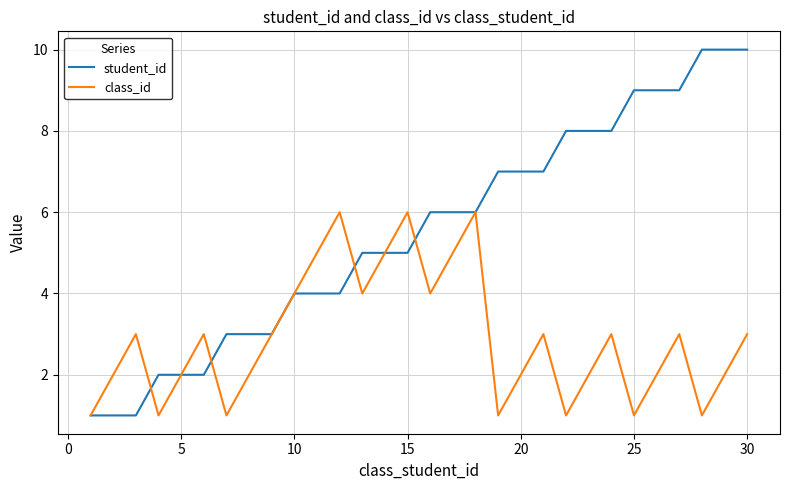

What is the average value of the student_id series?

6